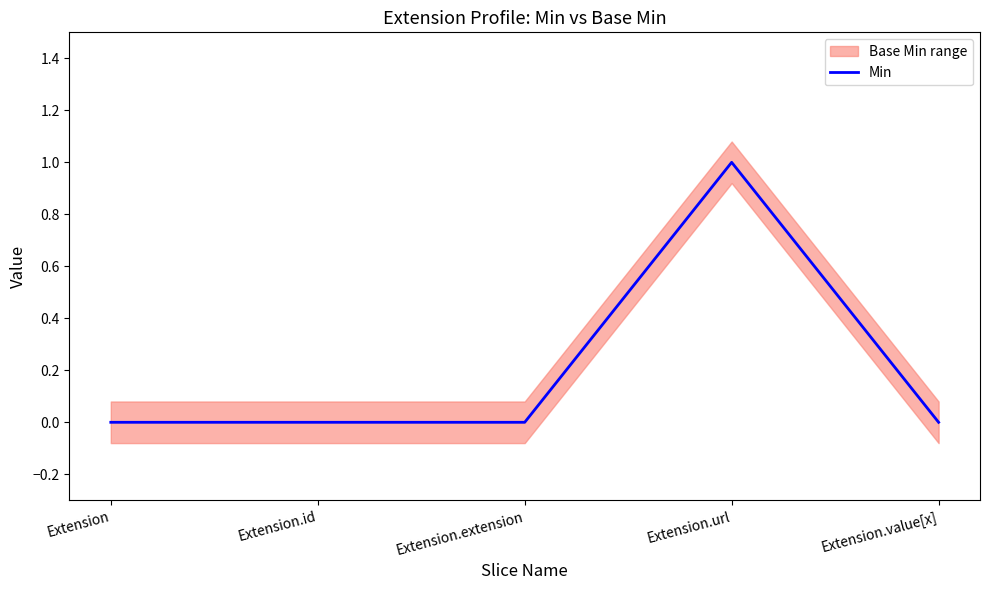

The value at Extension.url is 1. True or false?

True